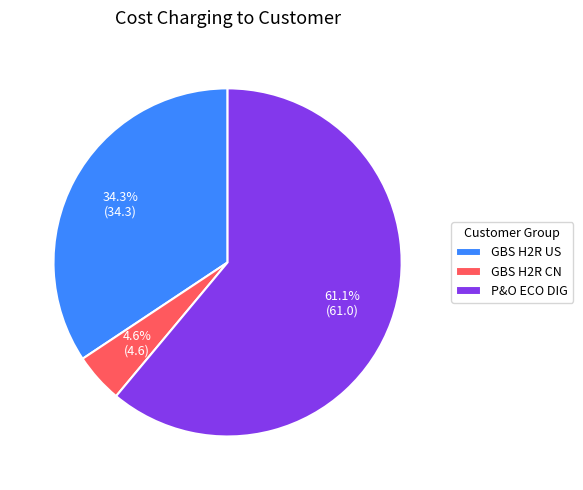

To the nearest percent, what is the average slice percentage?

33%